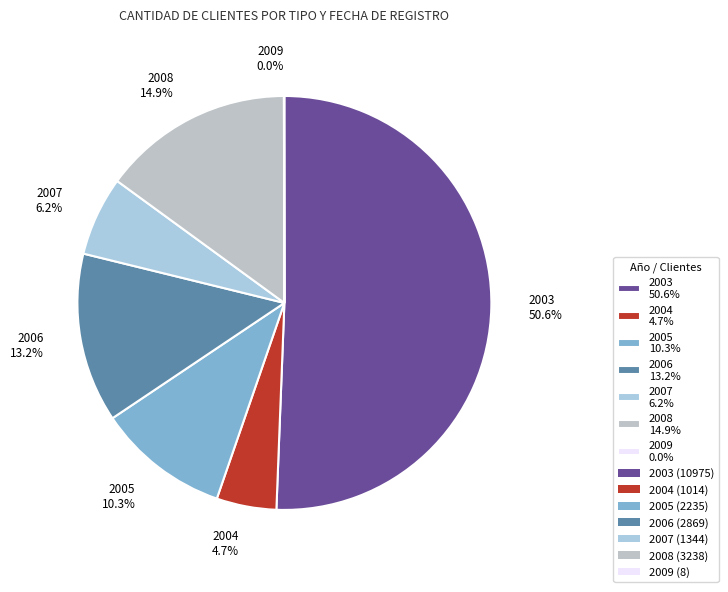

Does 2008 14.9% represent more than half of the total?

No